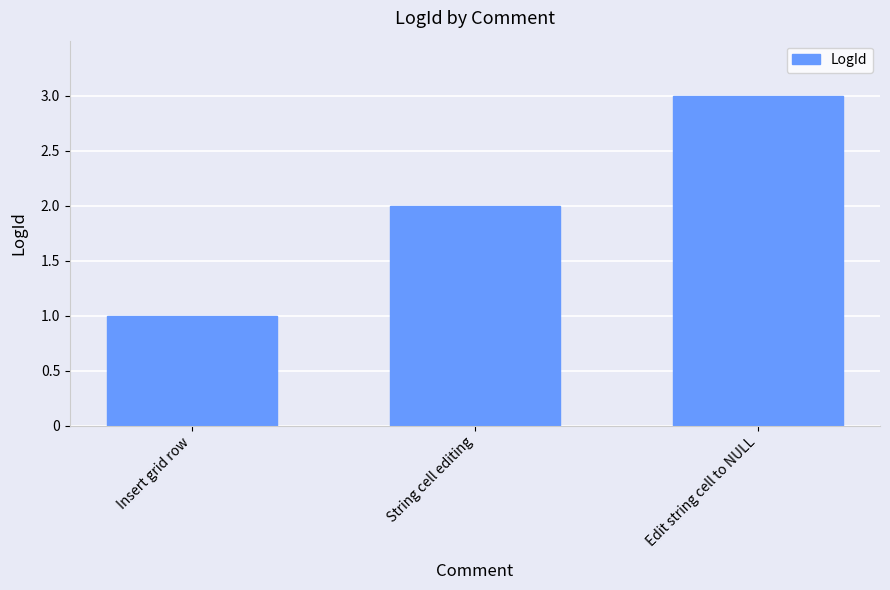

Reading right to left, list all the values displayed in this chart.

Edit string cell to NULL=3	String cell editing=2	Insert grid row=1